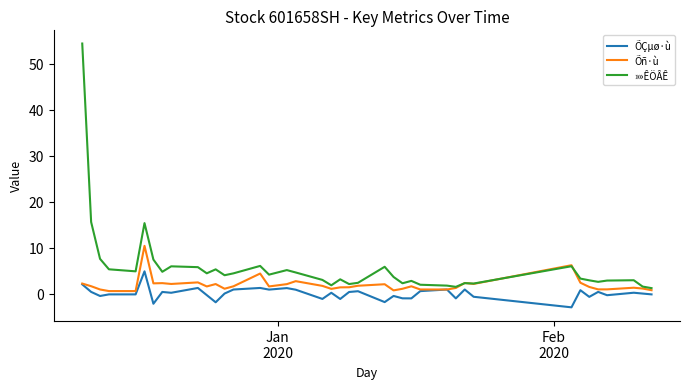

Rank the series by their average value, from highest to lowest.

»»ÊÖÂÊ, Õñ·ù, ÕÇµø·ù